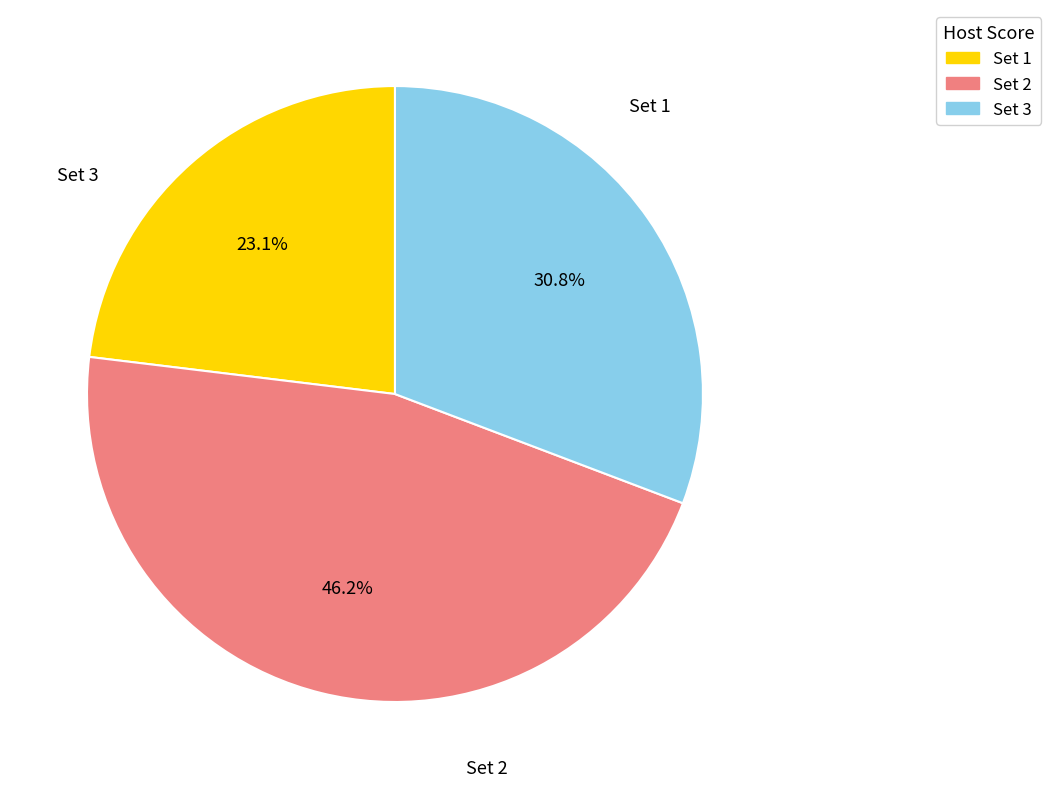

To the nearest percent, what is the difference between the Set 3 and Set 2 slice percentages?

15%